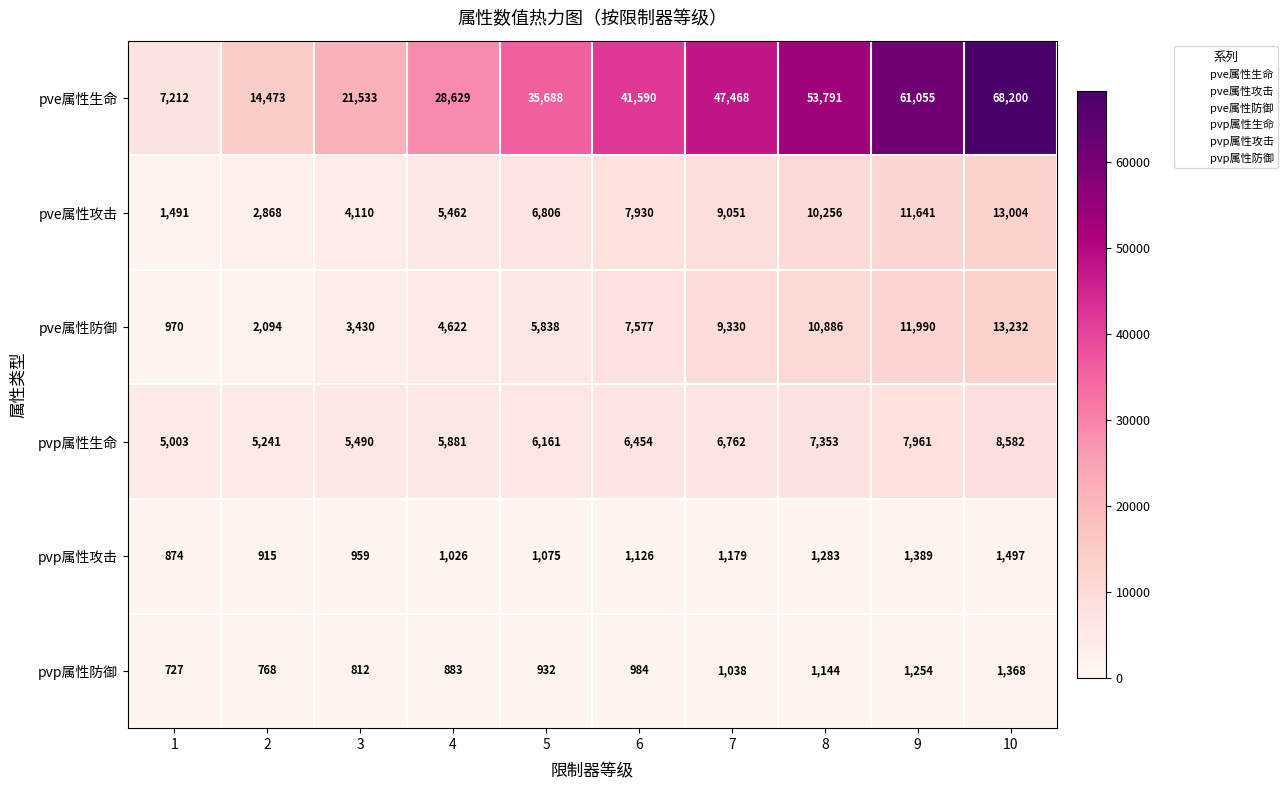

Which series changed the most between 7 and 9?

pve属性生命